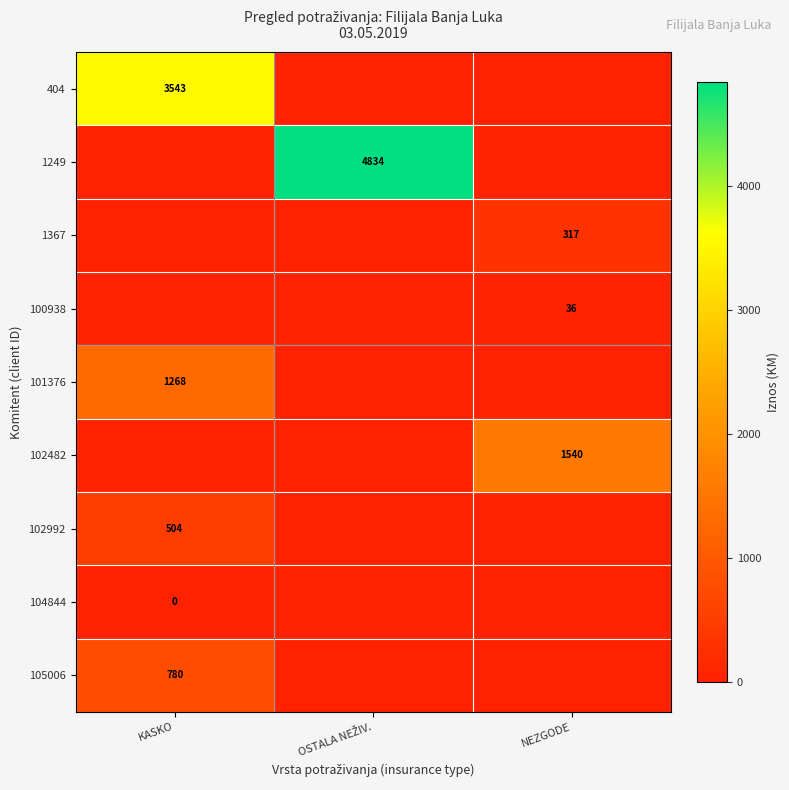

True or false: 102482 has a value of 335 at NEZGODE.

False